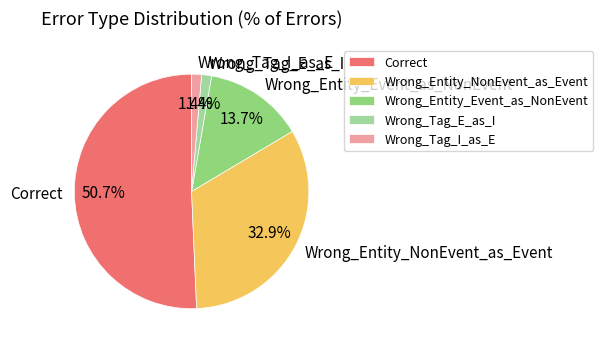

Count the number of slices in the pie.

5